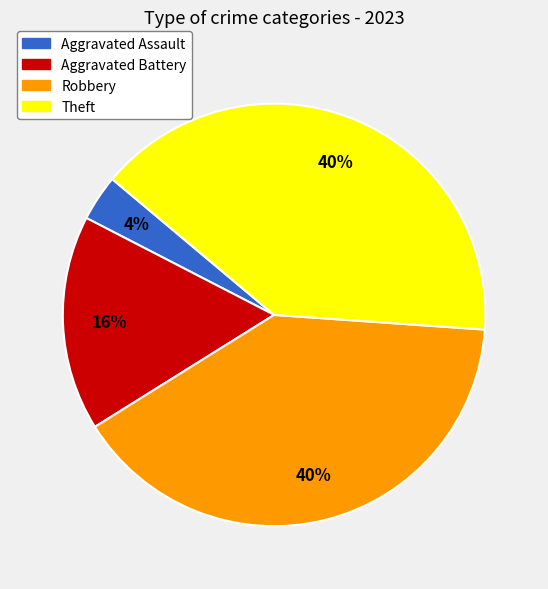

True or false: Aggravated Assault accounts for 4% of the total.

True